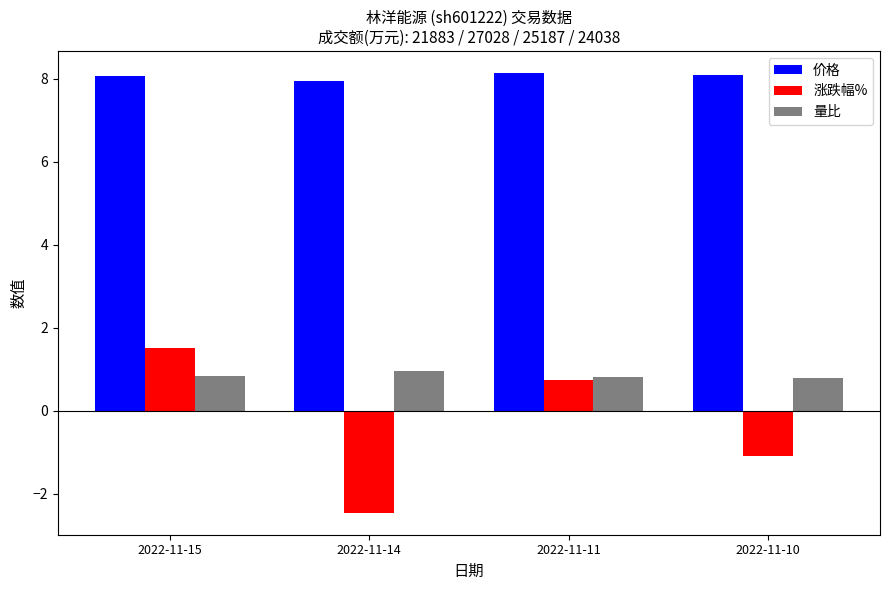

What is the value of the 涨跌幅% bar at the 2nd from the left?

-2.5